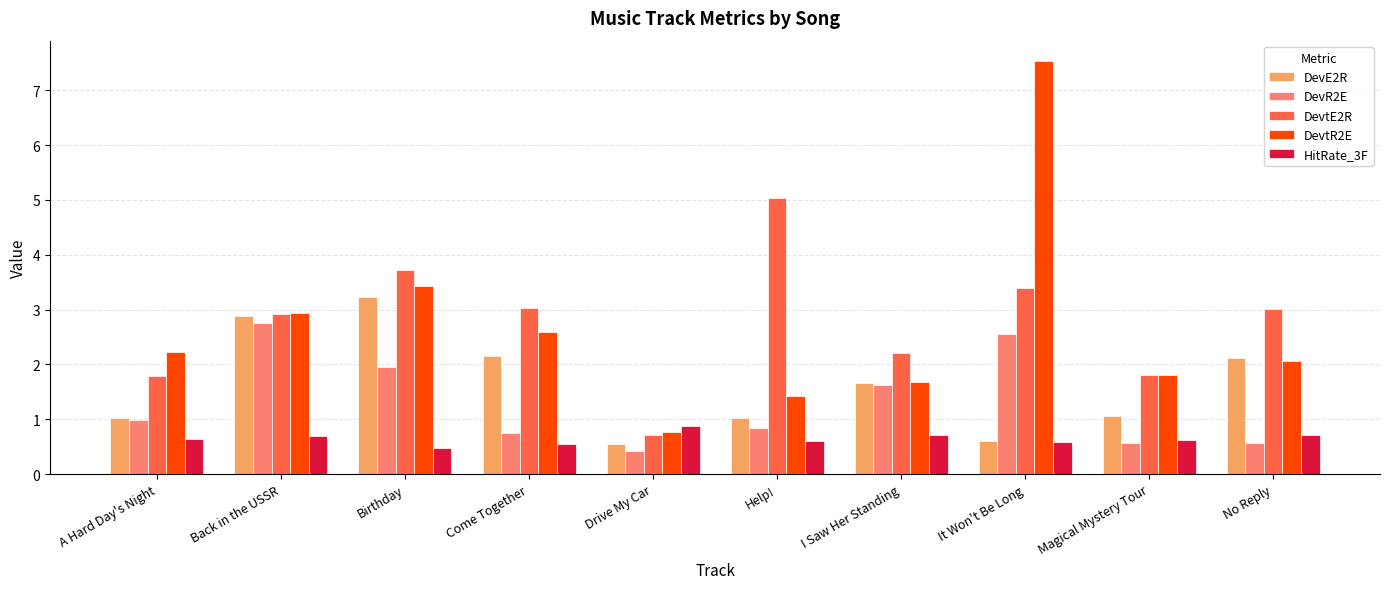

Reading right to left, extract all data points from this chart.

DevE2R: No Reply=2.1	Magical Mystery Tour=1.1	It Won't Be Long=0.6	I Saw Her Standing=1.7	Help!=1.0	Drive My Car=0.5	Come Together=2.1	Birthday=3.2	Back in the USSR=2.9	A Hard Day's Night=1.0
DevR2E: No Reply=0.6	Magical Mystery Tour=0.6	It Won't Be Long=2.5	I Saw Her Standing=1.6	Help!=0.8	Drive My Car=0.4	Come Together=0.7	Birthday=1.9	Back in the USSR=2.7	A Hard Day's Night=1.0
DevtE2R: No Reply=3.0	Magical Mystery Tour=1.8	It Won't Be Long=3.4	I Saw Her Standing=2.2	Help!=5.0	Drive My Car=0.7	Come Together=3.0	Birthday=3.7	Back in the USSR=2.9	A Hard Day's Night=1.8
DevtR2E: No Reply=2.1	Magical Mystery Tour=1.8	It Won't Be Long=7.5	I Saw Her Standing=1.7	Help!=1.4	Drive My Car=0.8	Come Together=2.6	Birthday=3.4	Back in the USSR=2.9	A Hard Day's Night=2.2
HitRate_3F: No Reply=0.7	Magical Mystery Tour=0.6	It Won't Be Long=0.6	I Saw Her Standing=0.7	Help!=0.6	Drive My Car=0.9	Come Together=0.5	Birthday=0.5	Back in the USSR=0.7	A Hard Day's Night=0.6